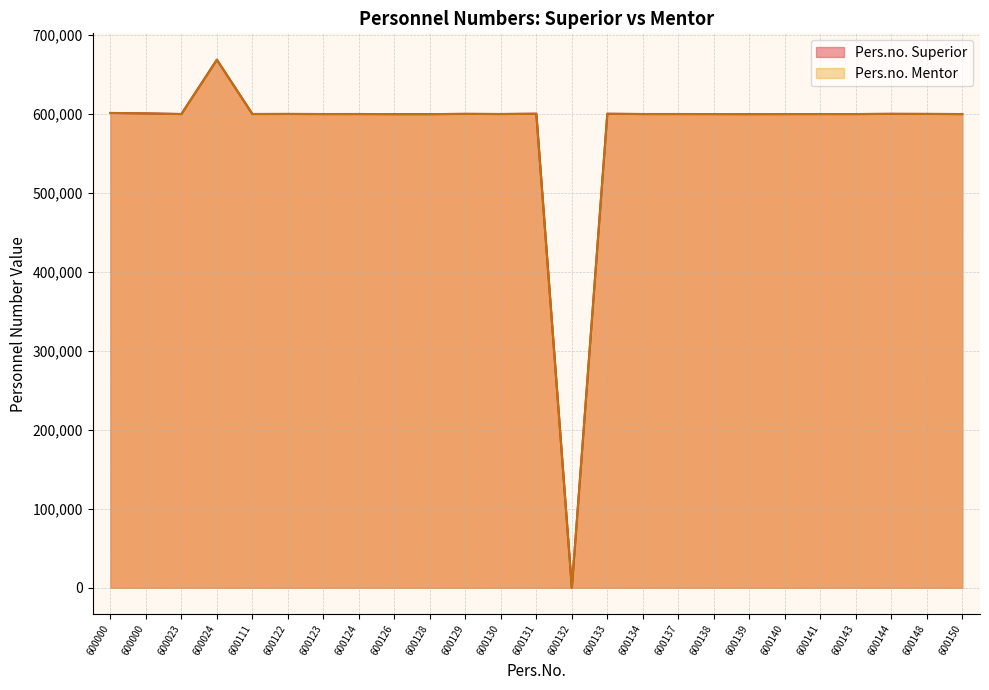

Between 600111 and 600140, which is larger?

600111